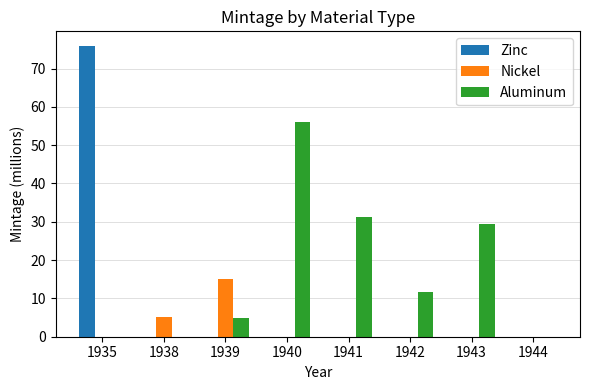

True or false: Zinc has a value of 22.9 at 1935.

False